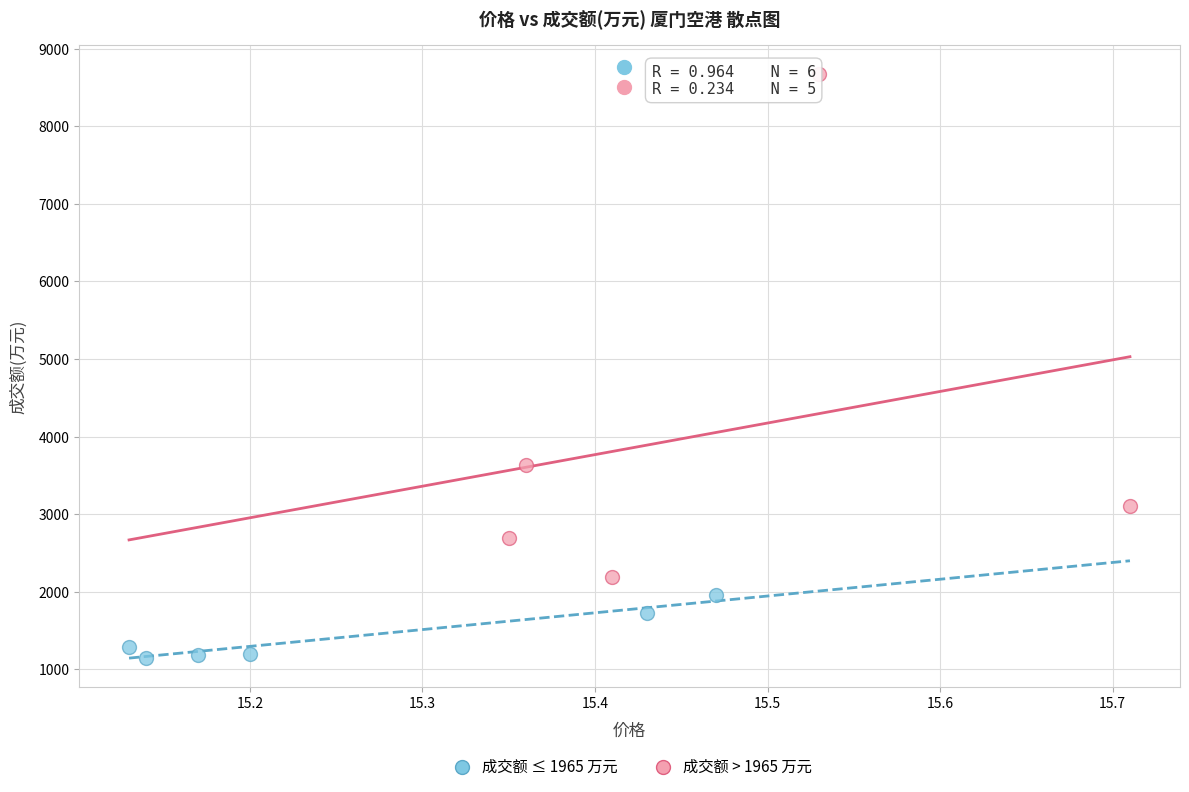

Which series reaches the maximum Y coordinate?

成交额 > 1965 万元